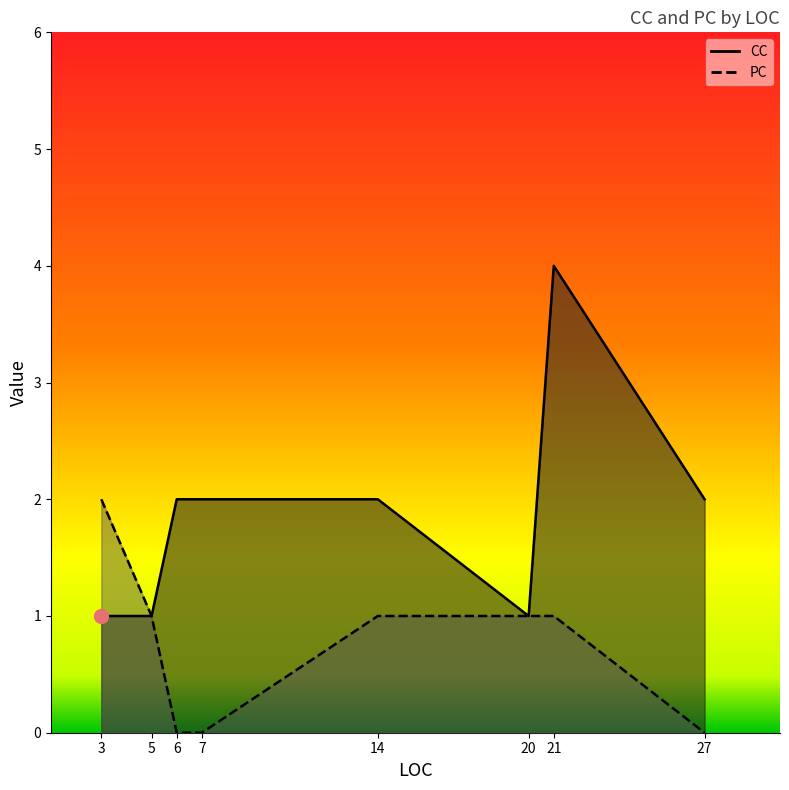

What is the value of the CC point at the 8th from the left?

2